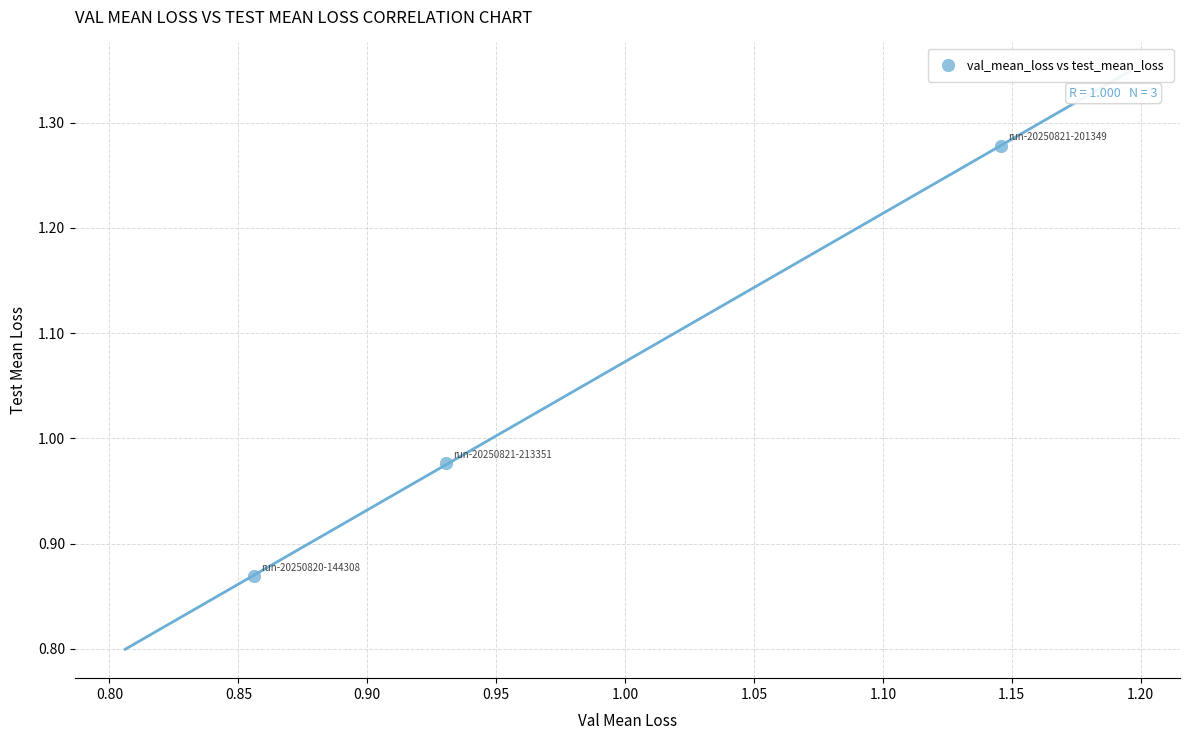

What is the range of Y values (max minus min)?

0.4